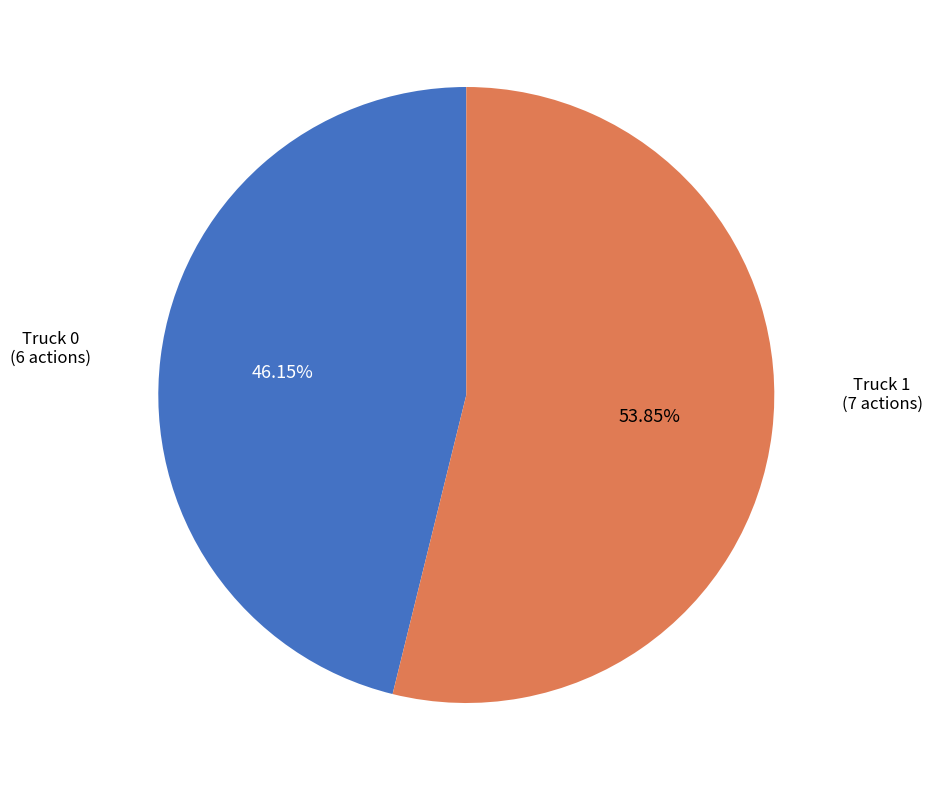

What is the largest slice in the pie chart?

Truck 1